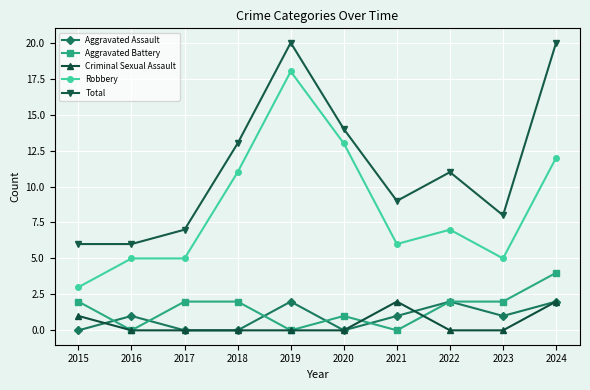

Which series has the largest total across all categories?

Total